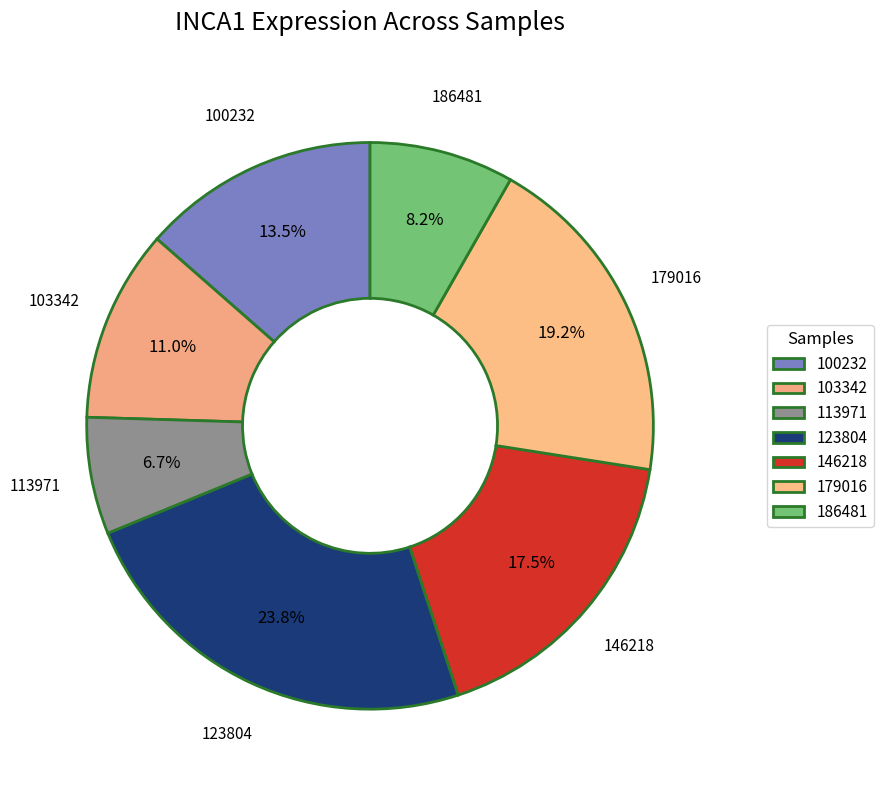

Rank the categories by value from lowest to highest.

113971, 186481, 103342, 100232, 146218, 179016, 123804